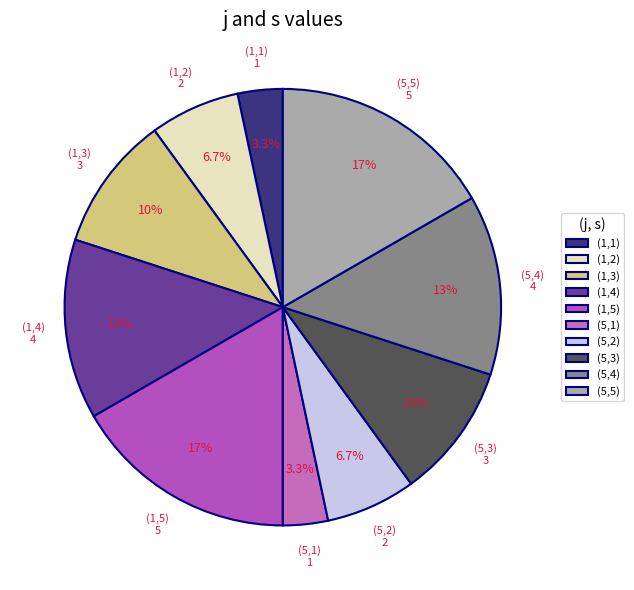

To the nearest percent, what is the difference between the largest and smallest slice percentages?

13%